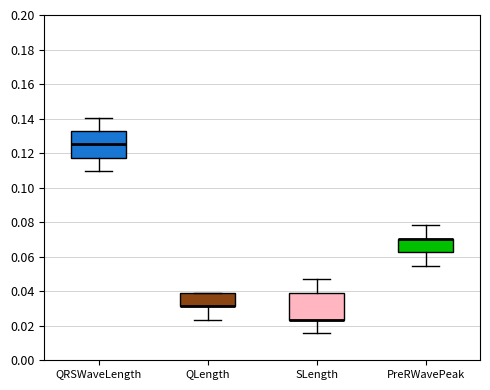

Reading left to right, read every box against the y-axis: the position of its median line, the range the box covers, and the ends of its whiskers. The values are not printed on the chart, so give them approximately, as read against the axis.

QRSWaveLength: median 0.126, box 0.118 to 0.132, whiskers 0.110 to 0.140
QLength: median 0.032 (drawn on the box's lower edge), box 0.032 to 0.040, whiskers 0.024 to 0.040
SLength: median 0.024 (drawn on the box's lower edge), box 0.024 to 0.040, whiskers 0.016 to 0.046
PreRWavePeak: median 0.070 (drawn on the box's upper edge), box 0.062 to 0.070, whiskers 0.054 to 0.078